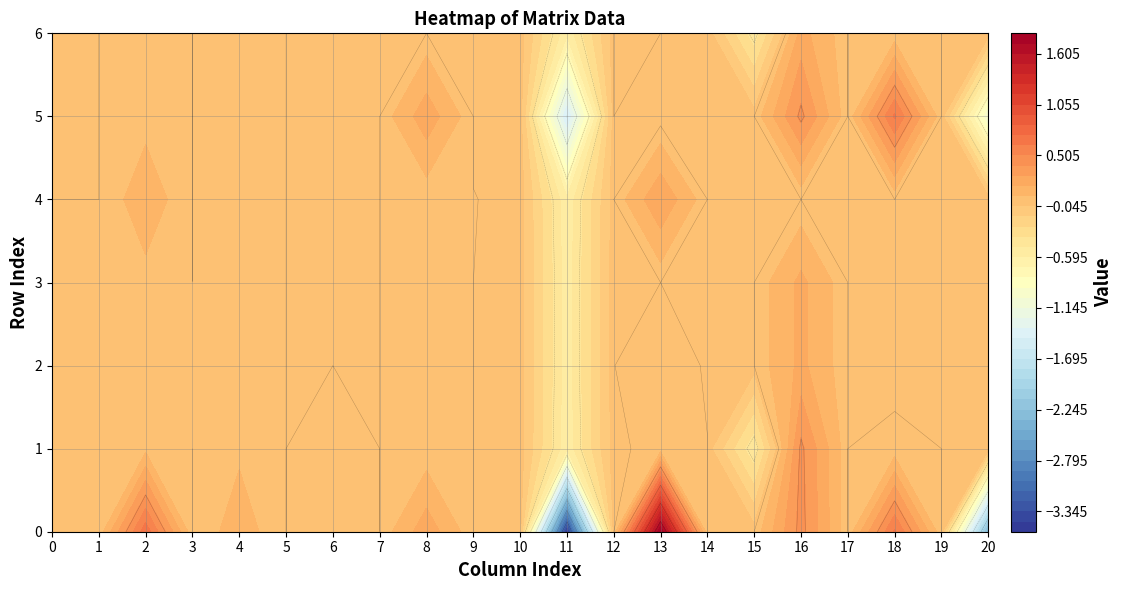

What is the difference between the second highest and minimum values in the 2 series?

0.6